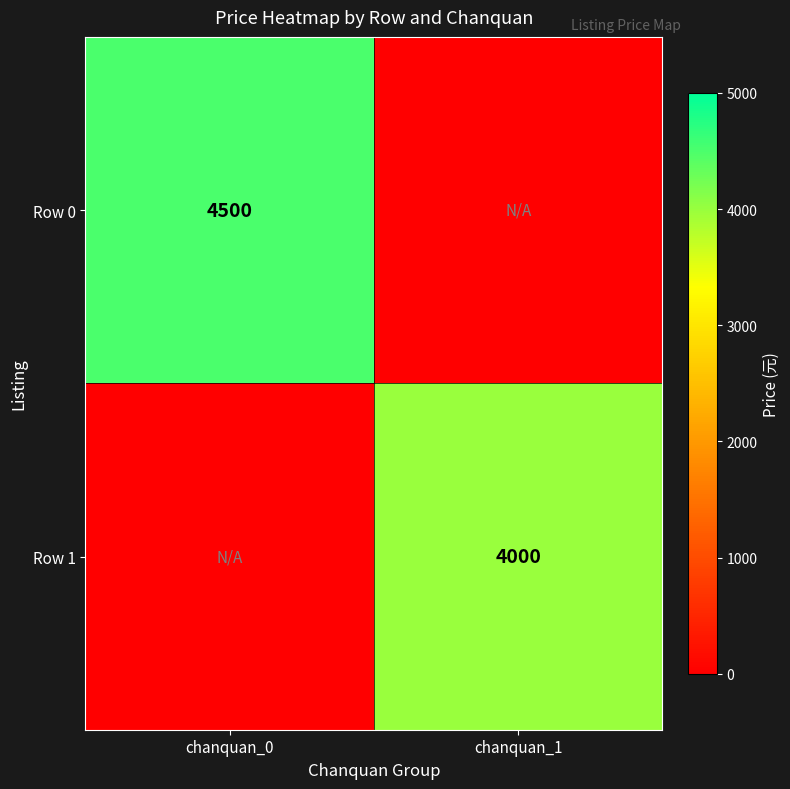

Is it true that Row 1 equals 4000 at chanquan_1?

True